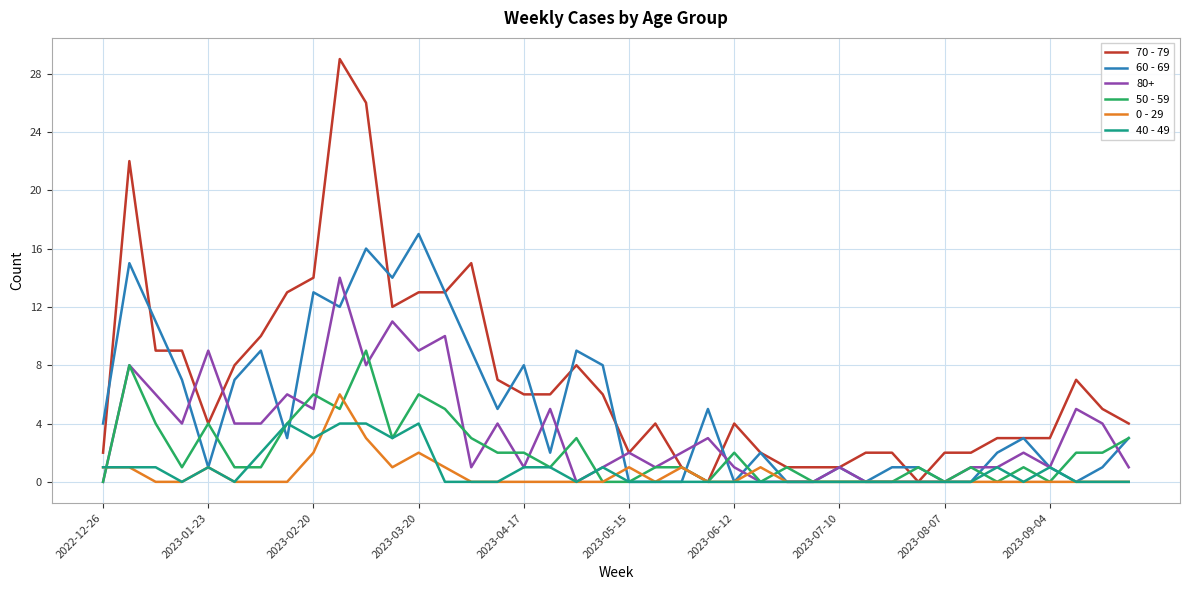

Which series has the widest spread of values?

70 - 79